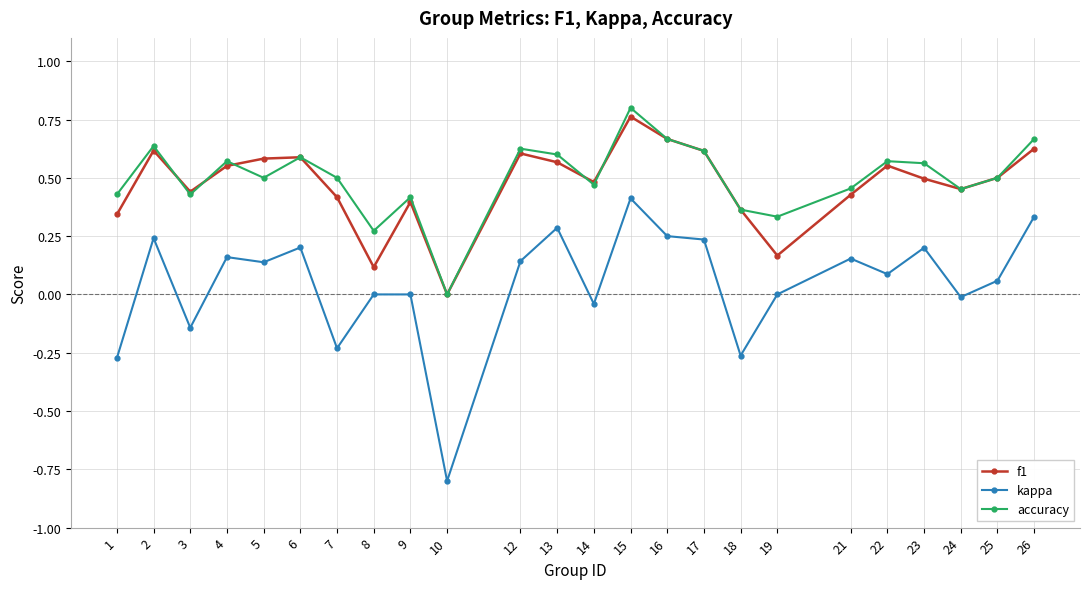

At 23, list the series in order from smallest to largest.

kappa, f1, accuracy